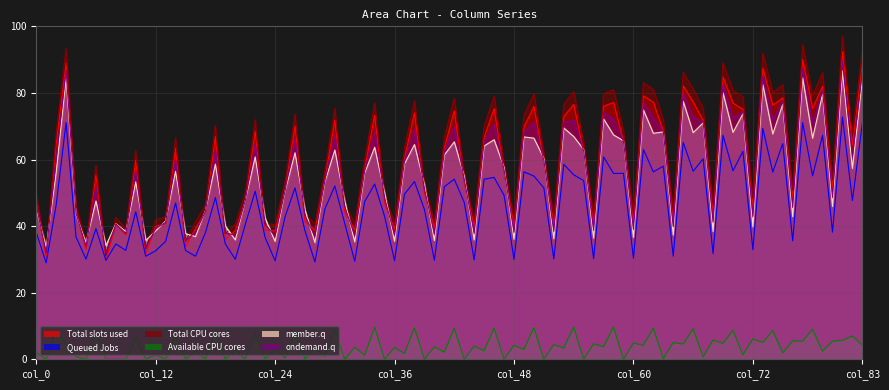

What is the maximum value for Total slots used?

92.4